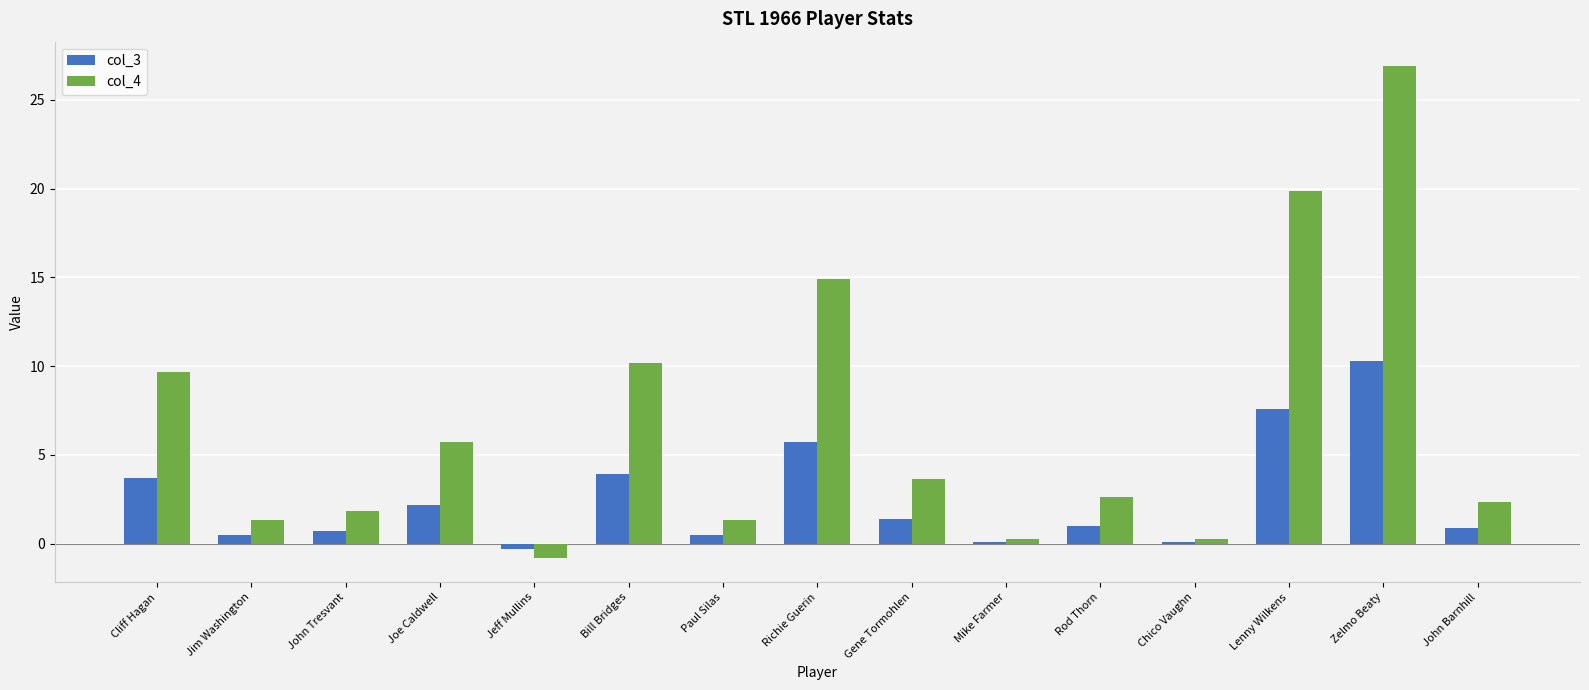

List the series in order of their overall mean, highest first.

col_4, col_3